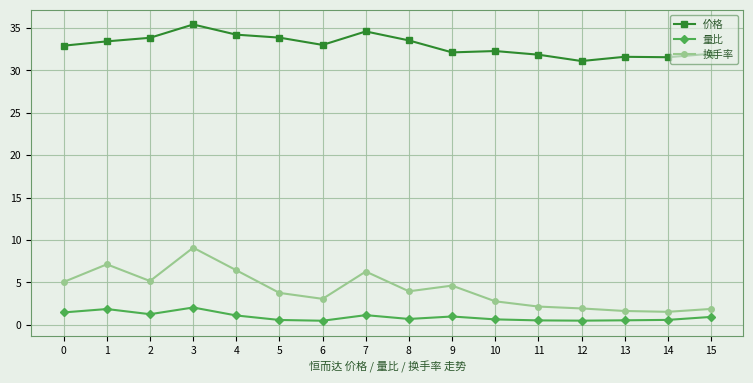

Is it true that 换手率 equals 8.9 at 7?

False